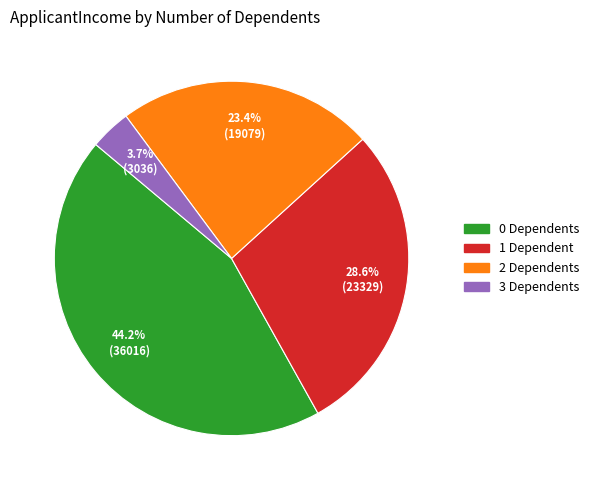

Is there a majority slice in this chart?

No